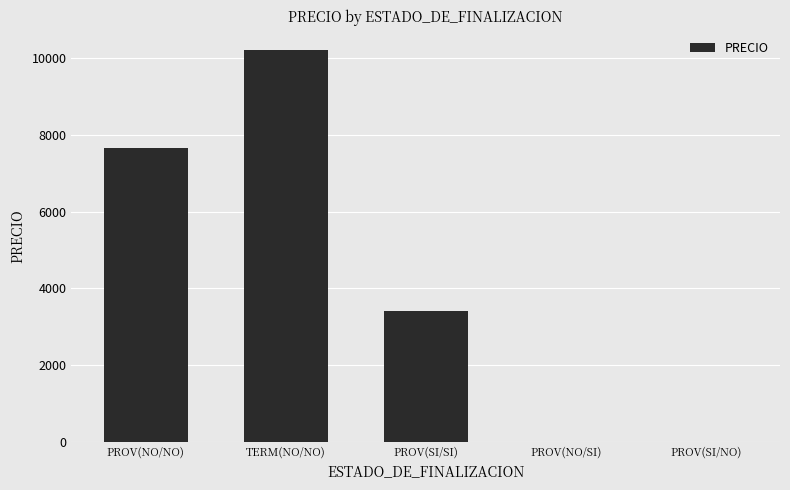

What is the greatest value displayed?

10210